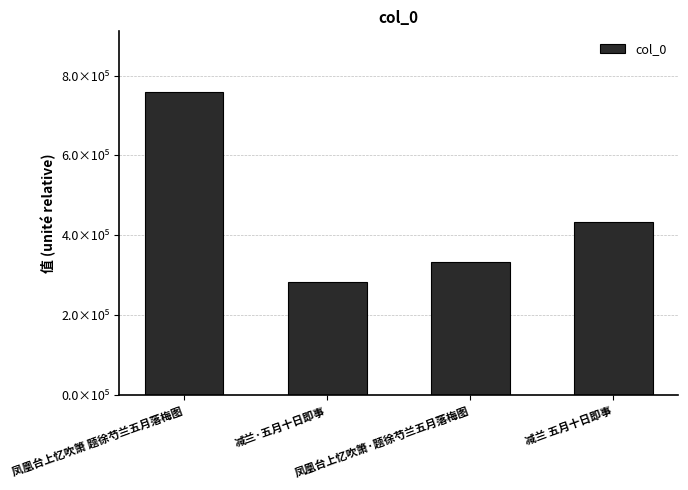

List the labels in order of value, smallest first.

减兰·五月十日即事, 凤凰台上忆吹箫·题徐芍兰五月落梅图, 减兰 五月十日即事, 凤凰台上忆吹箫 题徐芍兰五月落梅图